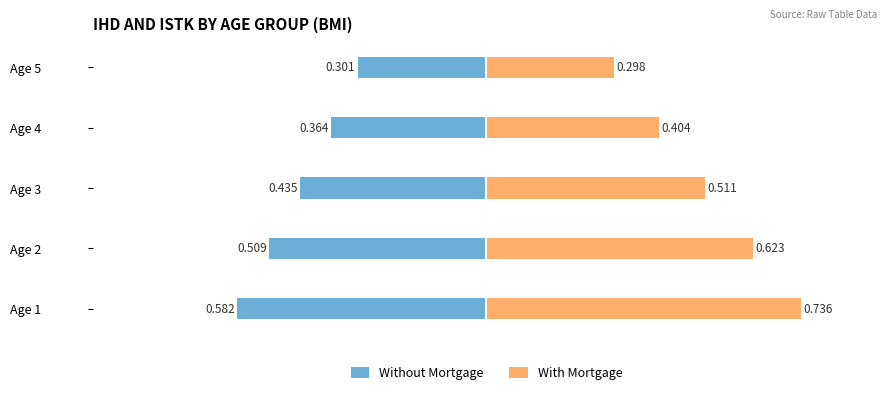

What is the value of the Without Mortgage bar at the 4th from the left?

-0.4